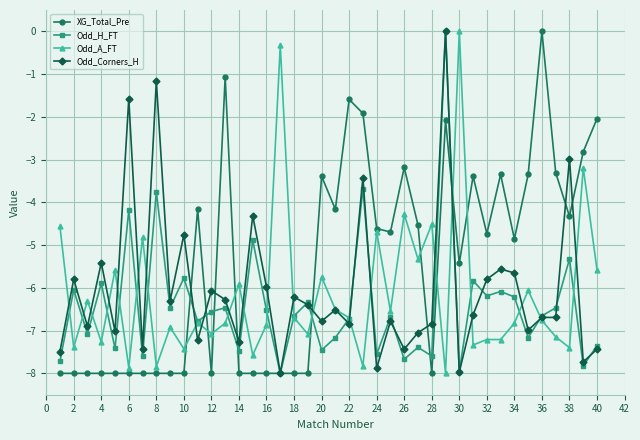

How many negative values does the Odd_H_FT series have?

39